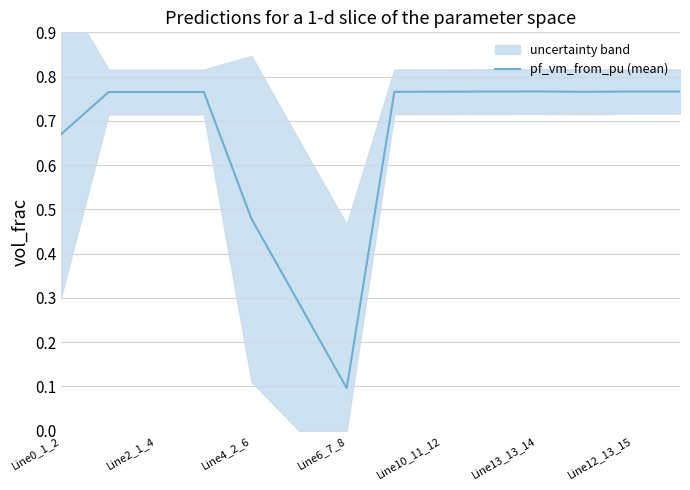

The pf_vm_from_pu (mean) series shows 0.1 at Line6_7_8. True or false?

True